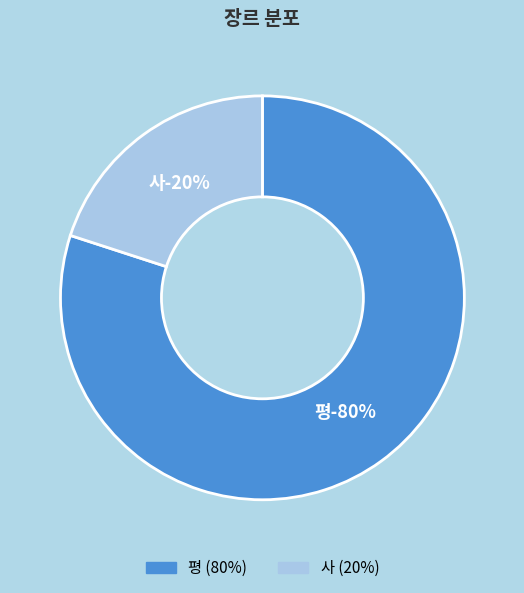

What percentage do 평 and 사 together represent?

100.0%